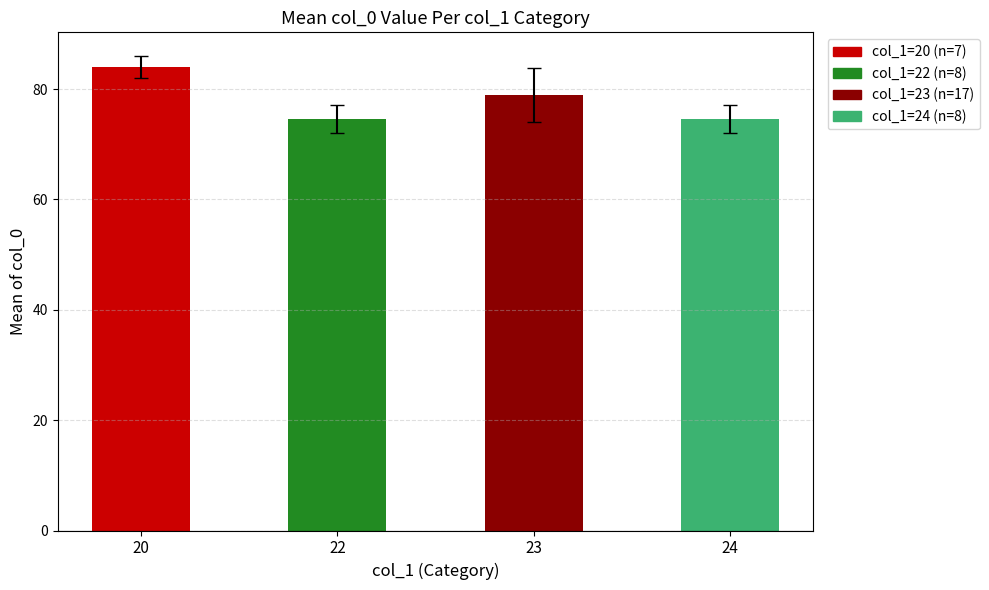

What is the value of the 4th bar from the left?

74.6